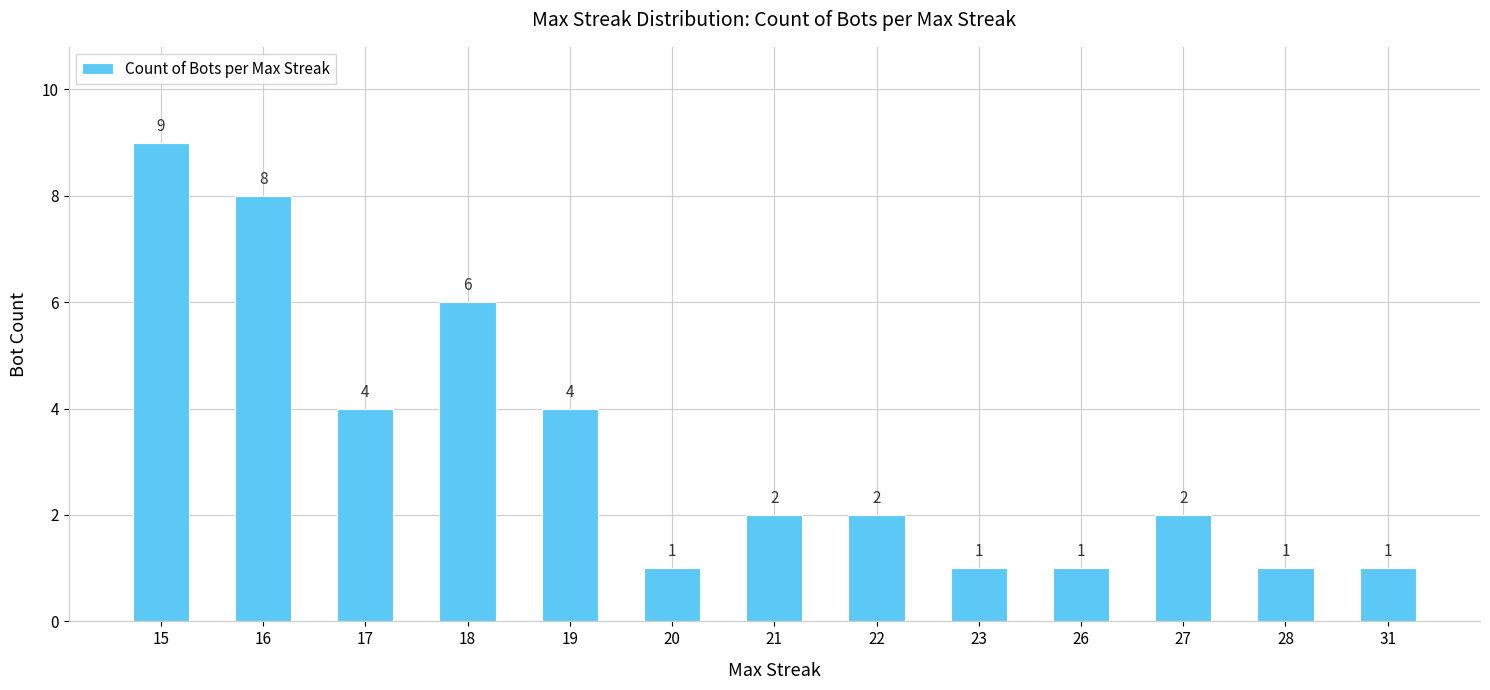

Count the number of categories in the chart.

13